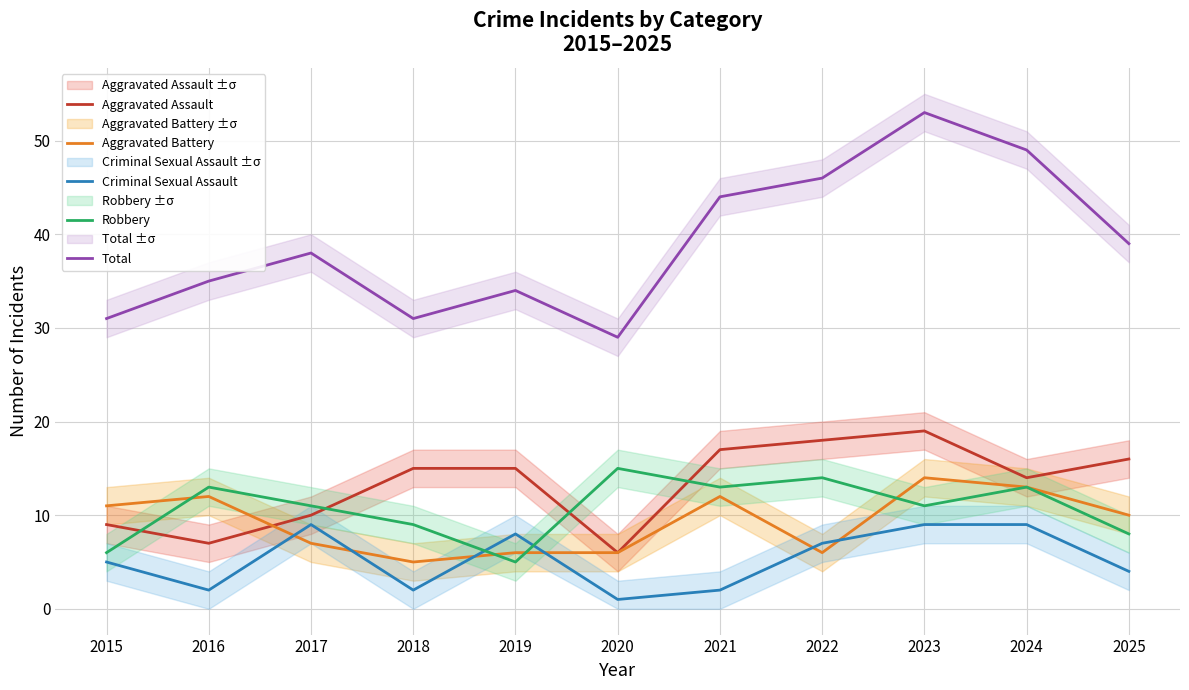

Where is Aggravated Assault nearest to the value 12?

2017